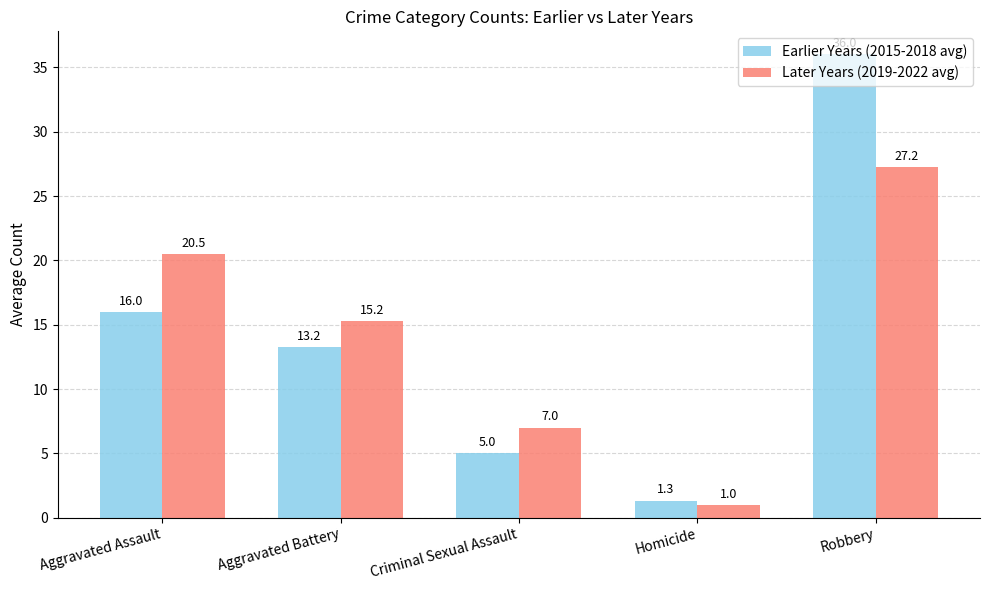

What is the value of the Earlier Years (2015-2018 avg) bar at the 5th from the left?

36.0